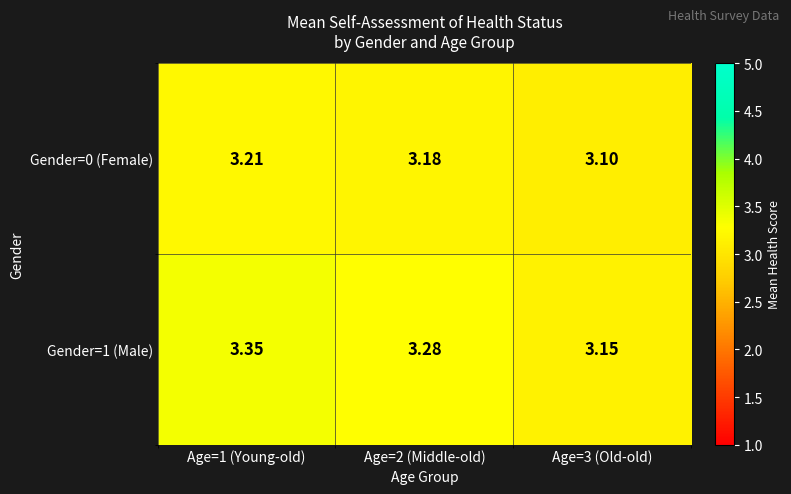

Is the value of Gender=1 (Male) at Age=2 (Middle-old) greater than the value of Gender=0 (Female) at Age=1 (Young-old)?

Yes